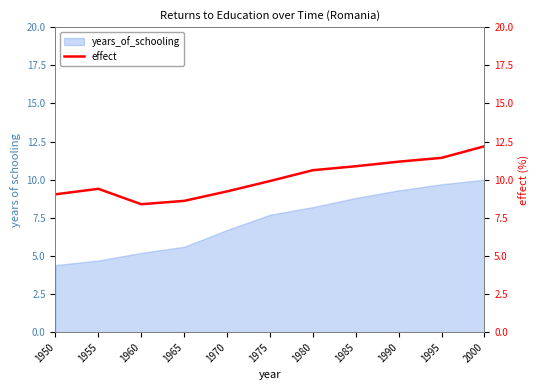

How many lines are shown in the chart?

1